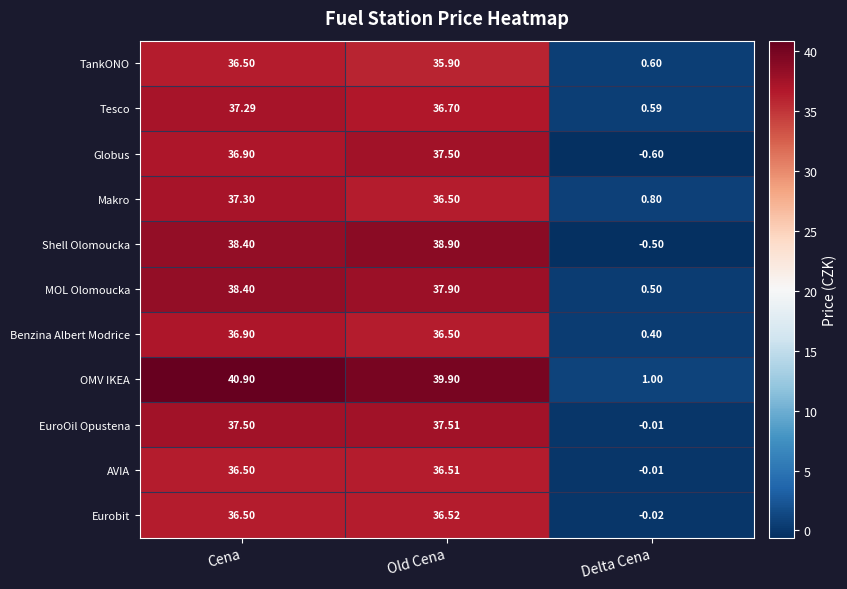

Which series has the largest total across all categories?

OMV IKEA